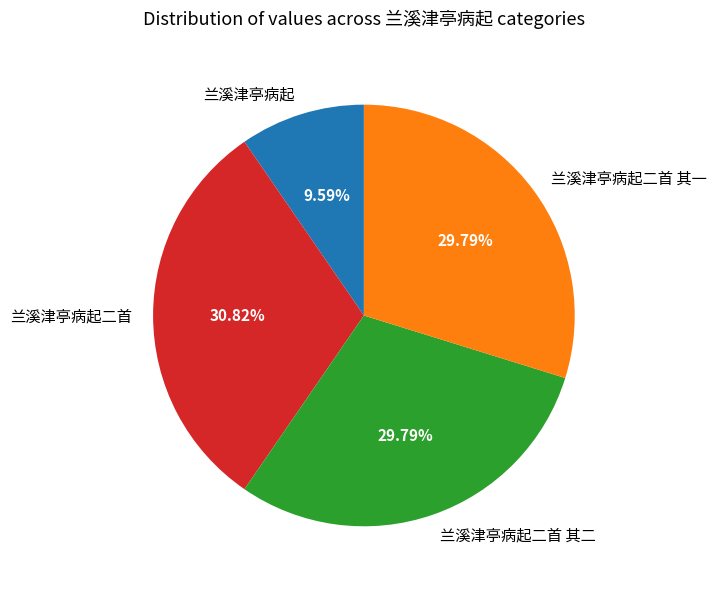

Count the number of slices in the pie.

4